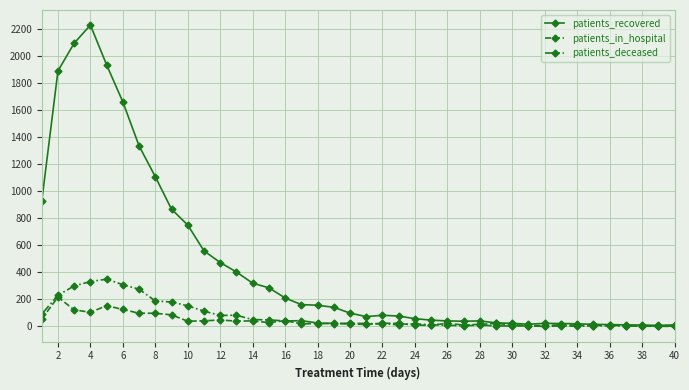

Which series has the widest spread of values?

patients_recovered